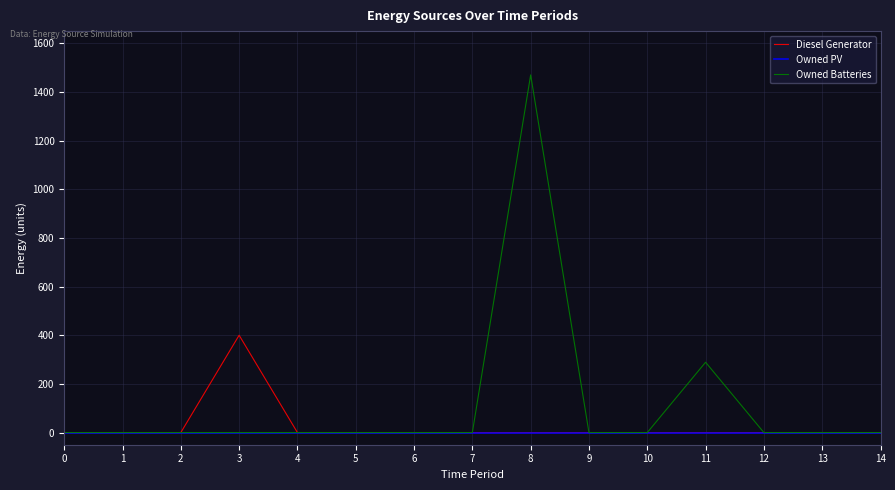

Is it true that Diesel Generator equals 256 at 7?

False